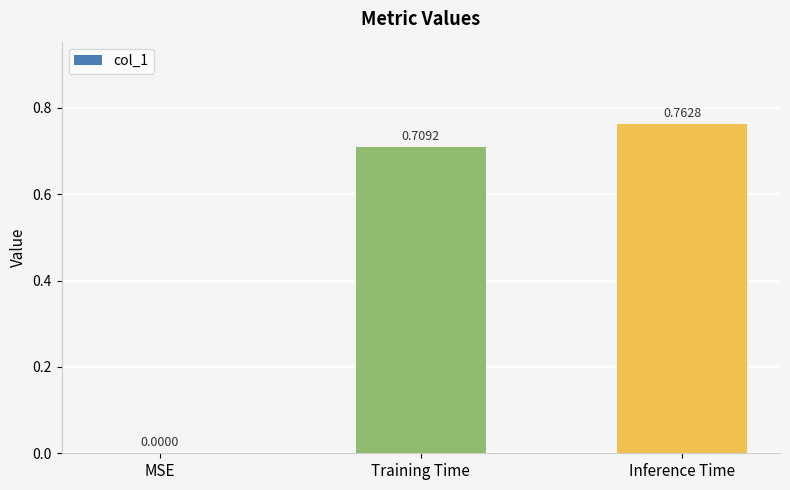

What is the sum of all values?

1.5